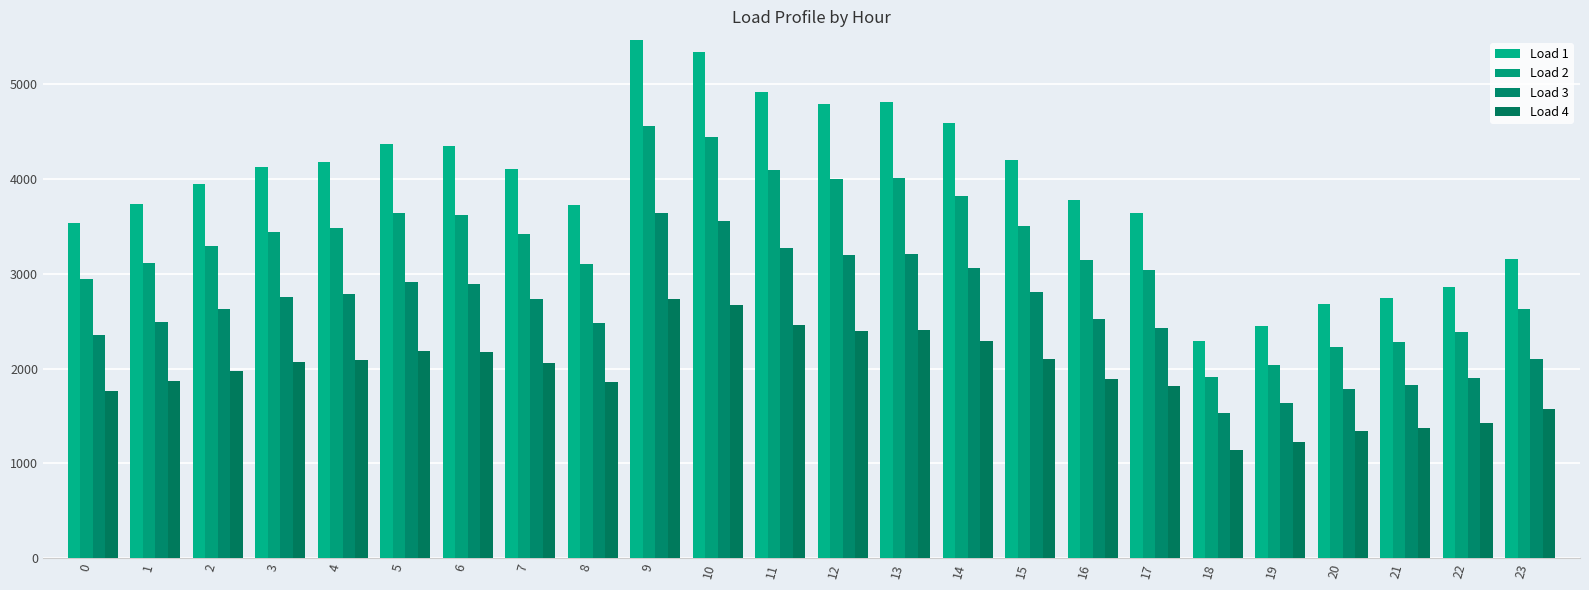

Reading left to right, transcribe all the data shown in this chart.

Load 1: 3535.2	3741.2	3950.7	4130.2	4177.1	4369.5	4347.2	4109.1	3723.0	5467.1	5338.9	4916.1	4796.7	4816.4	4588.2	4205.8	3779.9	3644.3	2290.8	2449.8	2678.4	2742.3	2860.0	3157.0
Load 2: 2946.0	3117.7	3292.2	3441.9	3480.9	3641.3	3622.6	3424.2	3102.5	4555.9	4449.1	4096.8	3997.2	4013.7	3823.5	3504.8	3149.9	3036.9	1909.0	2041.5	2232.0	2285.3	2383.4	2630.8
Load 3: 2356.8	2494.2	2633.8	2753.5	2784.8	2913.0	2898.1	2739.4	2482.0	3644.8	3559.2	3277.4	3197.8	3210.9	3058.8	2803.9	2519.9	2429.5	1527.2	1633.2	1785.6	1828.2	1906.7	2104.6
Load 4: 1767.6	1870.6	1975.3	2065.1	2088.6	2184.8	2173.6	2054.5	1861.5	2733.6	2669.4	2458.1	2398.3	2408.2	2294.1	2102.9	1889.9	1822.1	1145.4	1224.9	1339.2	1371.2	1430.0	1578.5